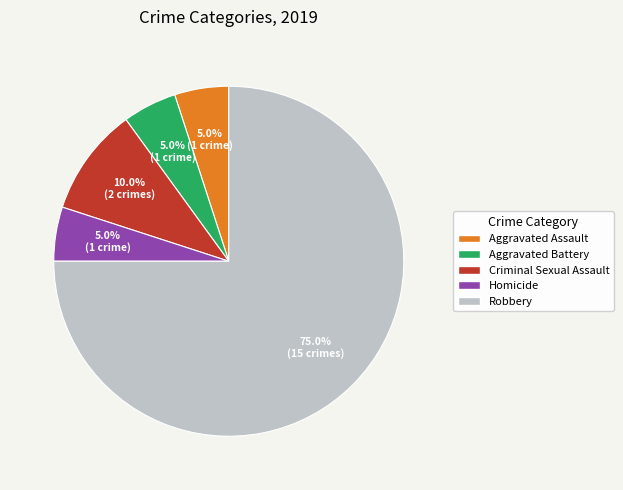

Count the number of slices in the pie.

5